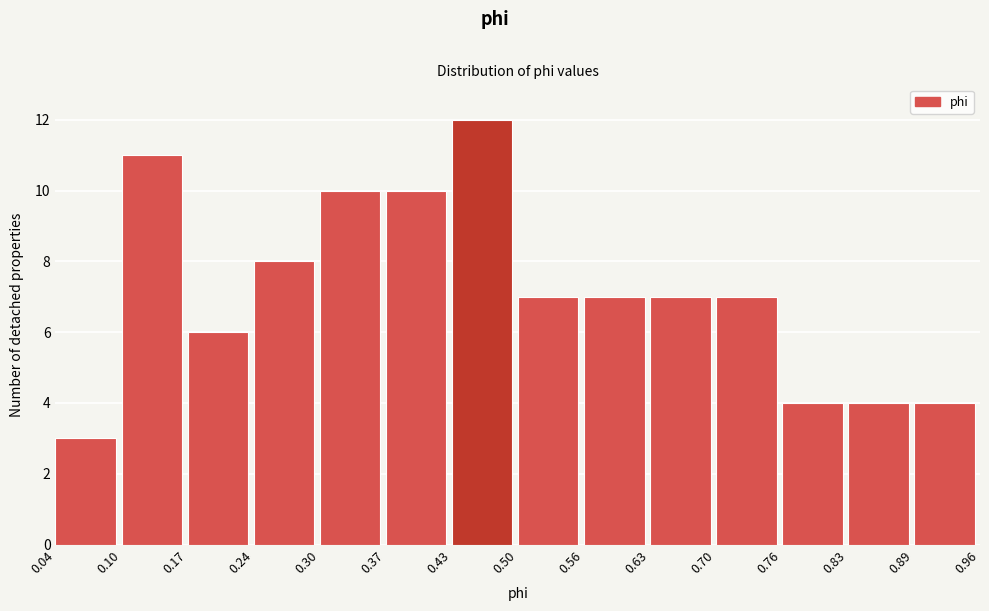

Reading left to right, transcribe this chart: for each bar, give the range it covers on the x-axis and its height. The values are not printed on the chart, so give them approximately, as read against the axis.

0.04 to 0.10: 3
0.10 to 0.17: 11
0.17 to 0.24: 6
0.24 to 0.30: 8
0.30 to 0.37: 10
0.37 to 0.43: 10
0.43 to 0.50: 12
0.50 to 0.56: 7
0.56 to 0.63: 7
0.63 to 0.70: 7
0.70 to 0.76: 7
0.76 to 0.83: 4
0.83 to 0.89: 4
0.89 to 0.96: 4